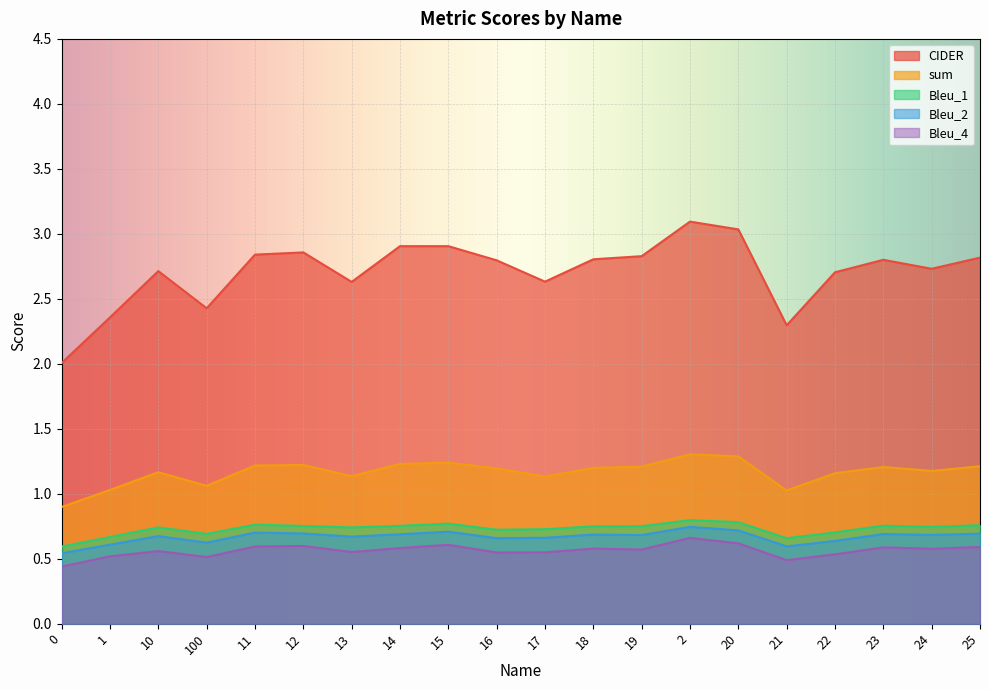

At which label is sum closest to 1?

21